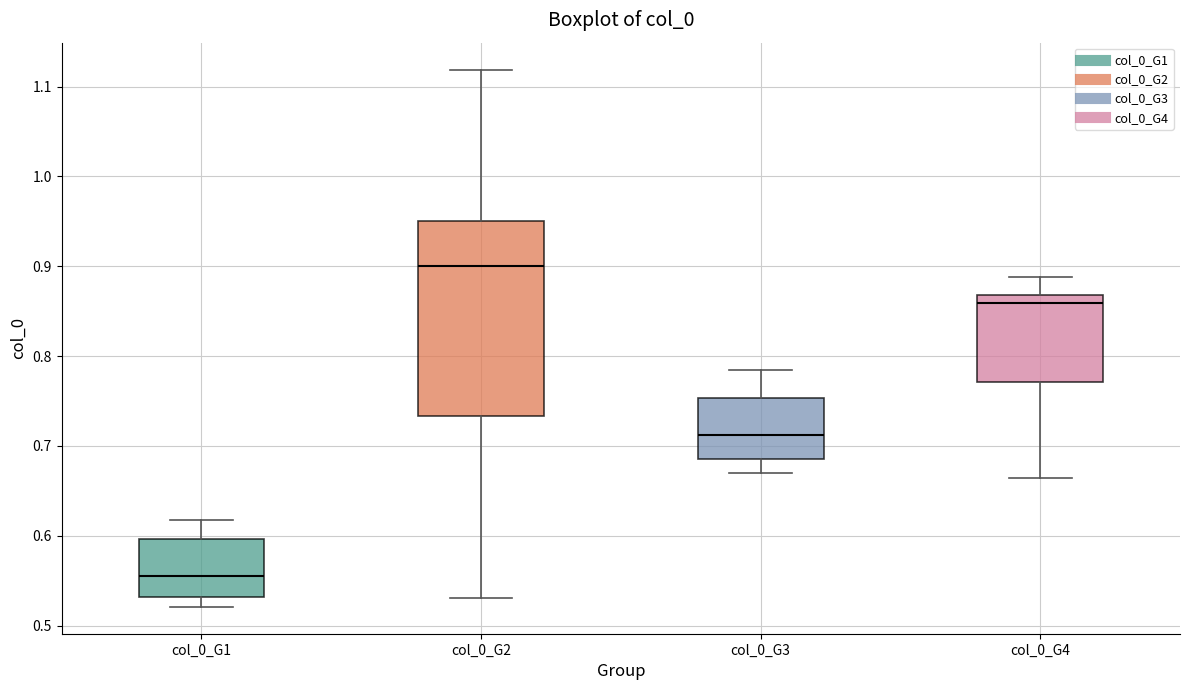

Reading left to right, transcribe this box plot: for each box, give where its median line is, the range the box spans, and where its two whiskers end, as read against the y-axis. The values are not printed on the chart, so give them approximately, as read against the axis.

col_0_G1: median 0.56, box 0.53 to 0.60, whiskers 0.52 to 0.62
col_0_G2: median 0.90, box 0.73 to 0.95, whiskers 0.53 to 1.12
col_0_G3: median 0.71, box 0.69 to 0.75, whiskers 0.67 to 0.78
col_0_G4: median 0.86, box 0.77 to 0.87, whiskers 0.66 to 0.89